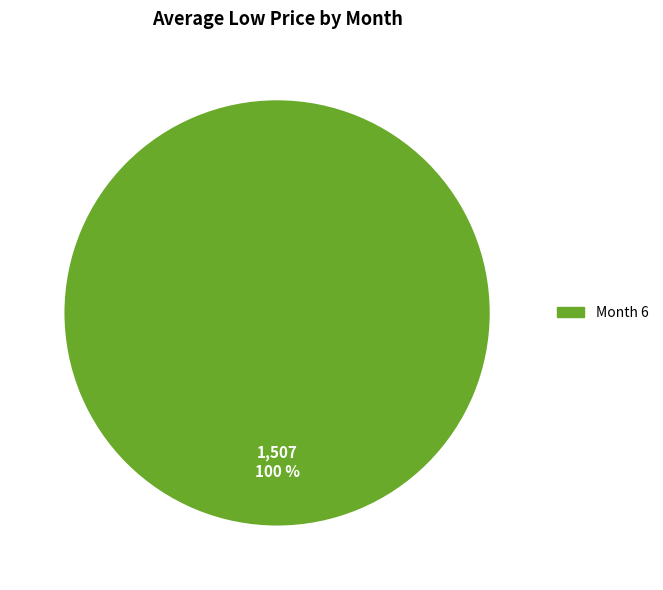

Count the number of slices in the pie.

1